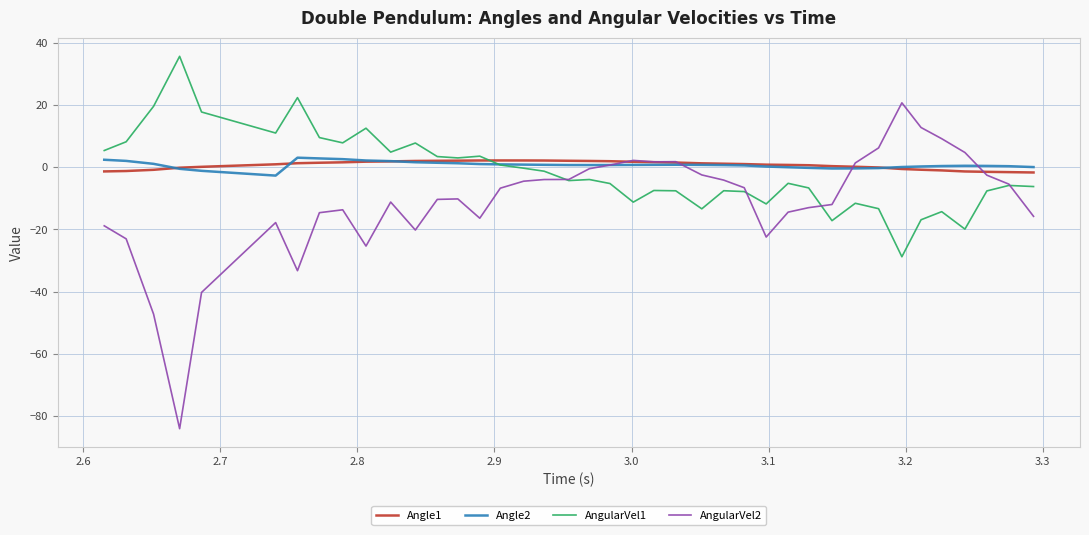

What are all the series names shown in the legend?

Angle1, Angle2, AngularVel1, AngularVel2